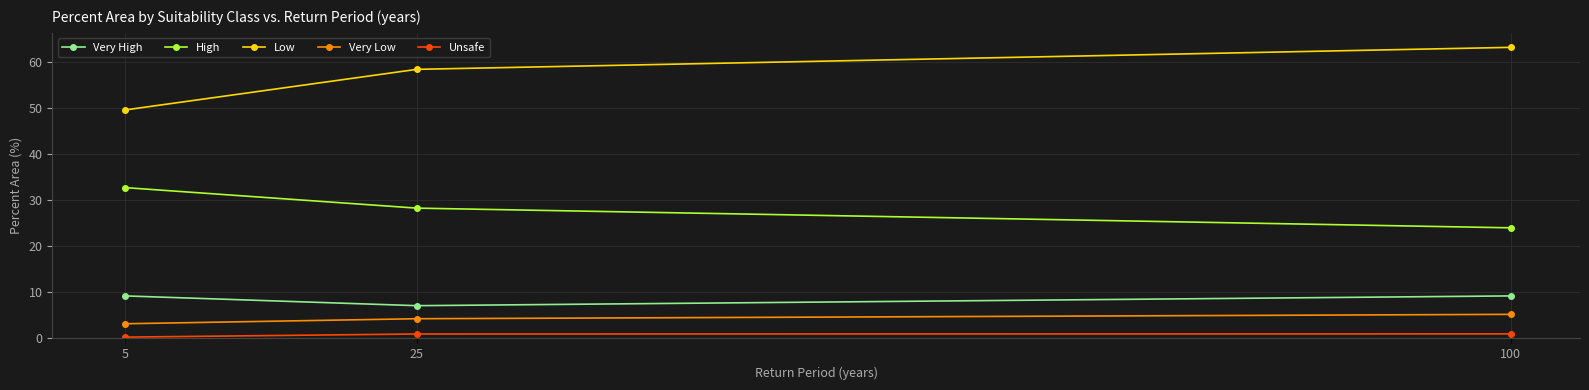

How many lines are shown in the chart?

5